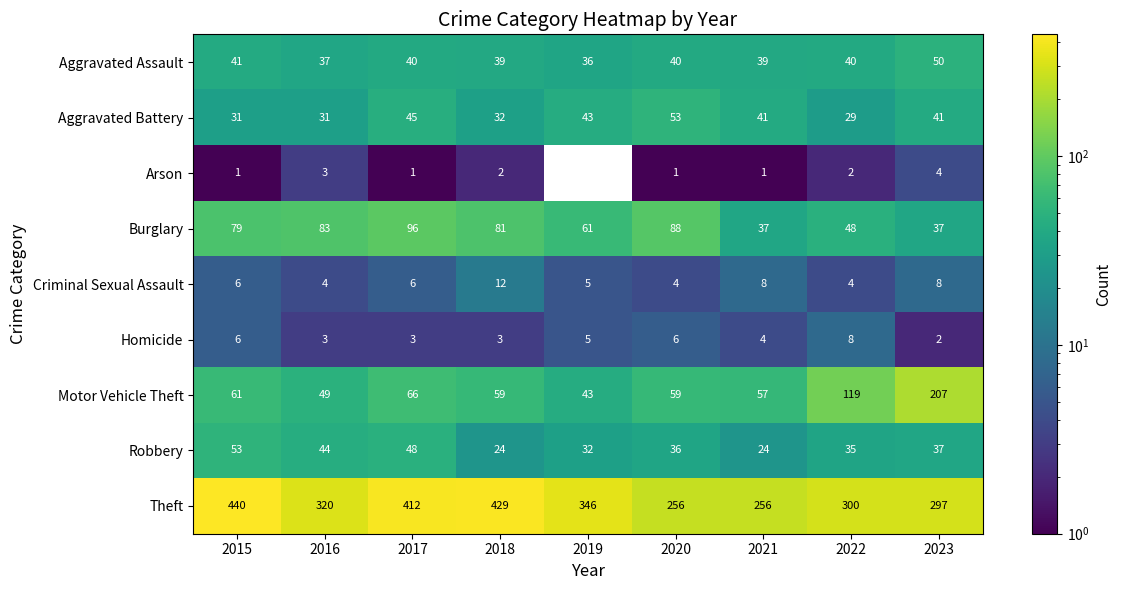

At 2022, list the series in order from largest to smallest.

Theft, Motor Vehicle Theft, Burglary, Aggravated Assault, Robbery, Aggravated Battery, Homicide, Criminal Sexual Assault, Arson